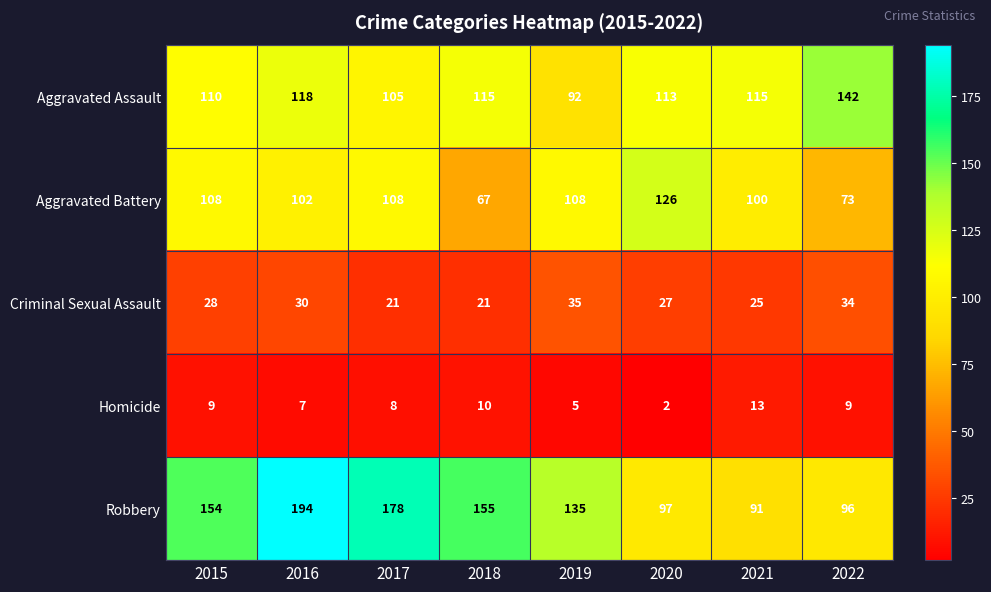

Which series has the widest spread of values?

Robbery